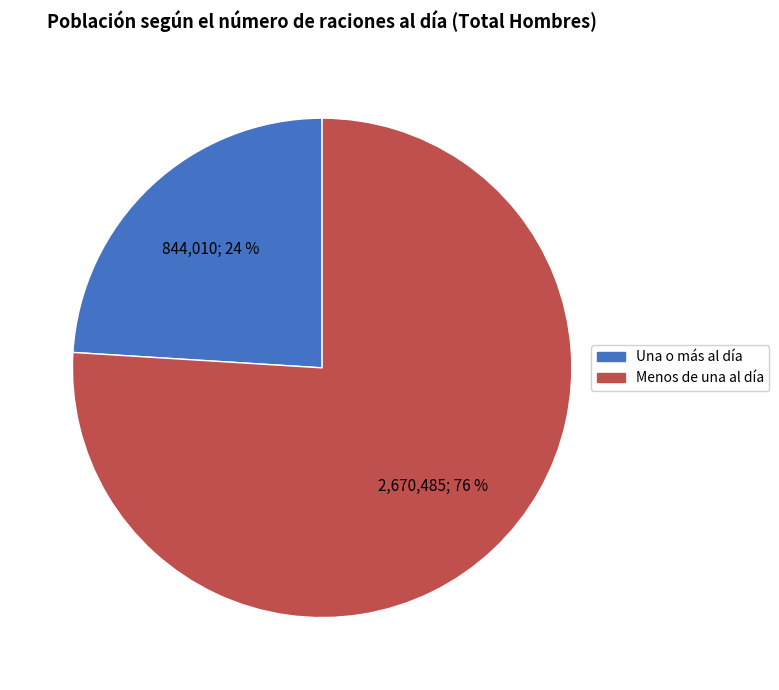

Rank the categories by value from lowest to highest.

Una o más al día, Menos de una al día